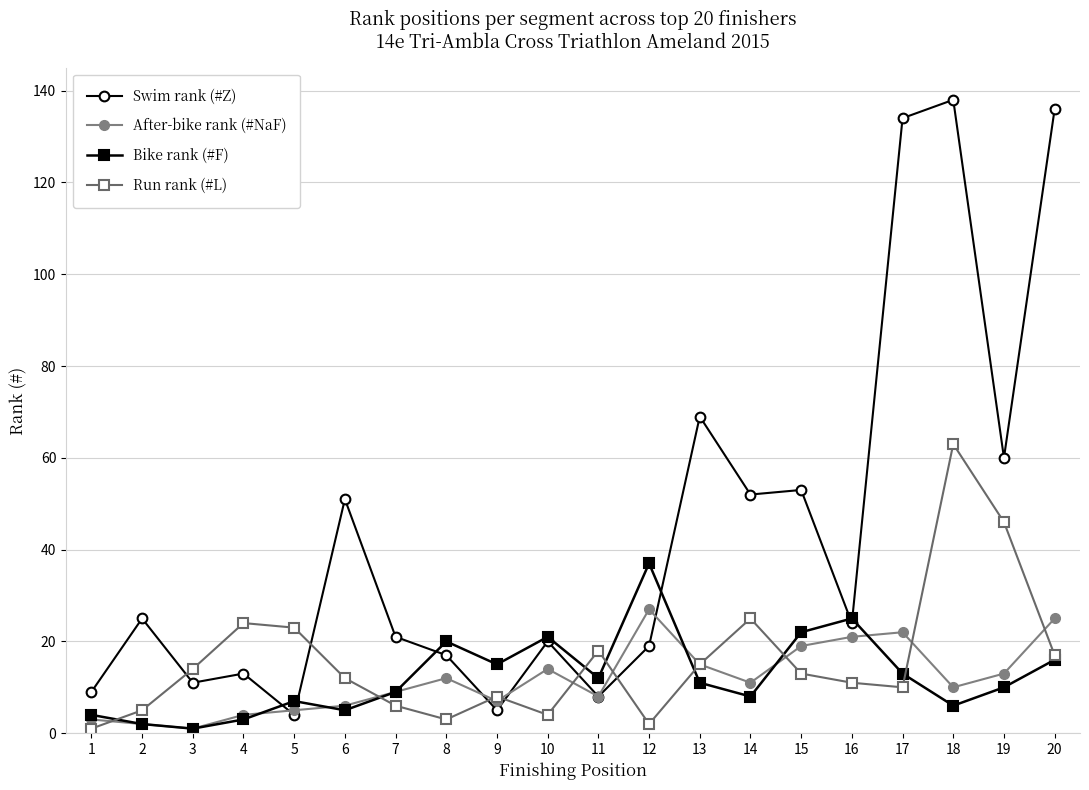

Reading left to right, list all the values displayed in this chart.

Swim rank (#Z): 1=9	2=25	3=11	4=13	5=4	6=51	7=21	8=17	9=5	10=20	11=8	12=19	13=69	14=52	15=53	16=24	17=134	18=138	19=60	20=136
After-bike rank (#NaF): 1=3	2=2	3=1	4=4	5=5	6=6	7=9	8=12	9=7	10=14	11=8	12=27	13=15	14=11	15=19	16=21	17=22	18=10	19=13	20=25
Bike rank (#F): 1=4	2=2	3=1	4=3	5=7	6=5	7=9	8=20	9=15	10=21	11=12	12=37	13=11	14=8	15=22	16=25	17=13	18=6	19=10	20=16
Run rank (#L): 1=1	2=5	3=14	4=24	5=23	6=12	7=6	8=3	9=8	10=4	11=18	12=2	13=15	14=25	15=13	16=11	17=10	18=63	19=46	20=17